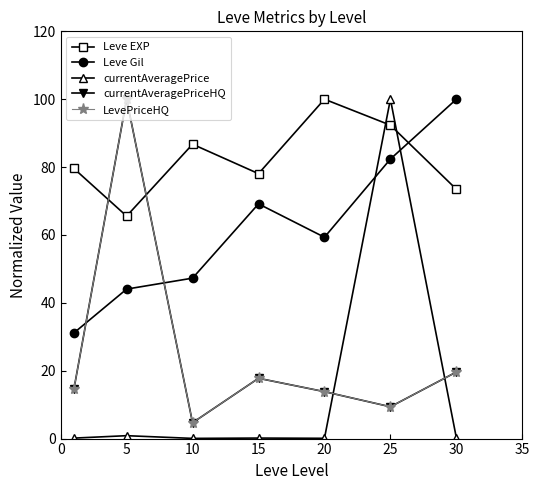

What is the sum of all Leve Gil values?

433.3